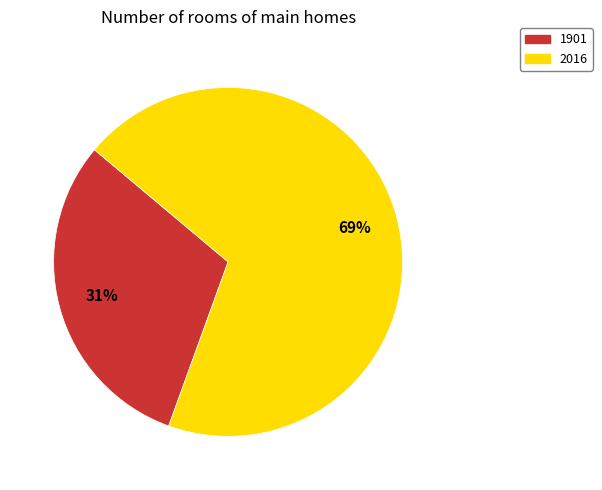

To the nearest percent, what is the combined percentage of 1901 and 2016?

100%